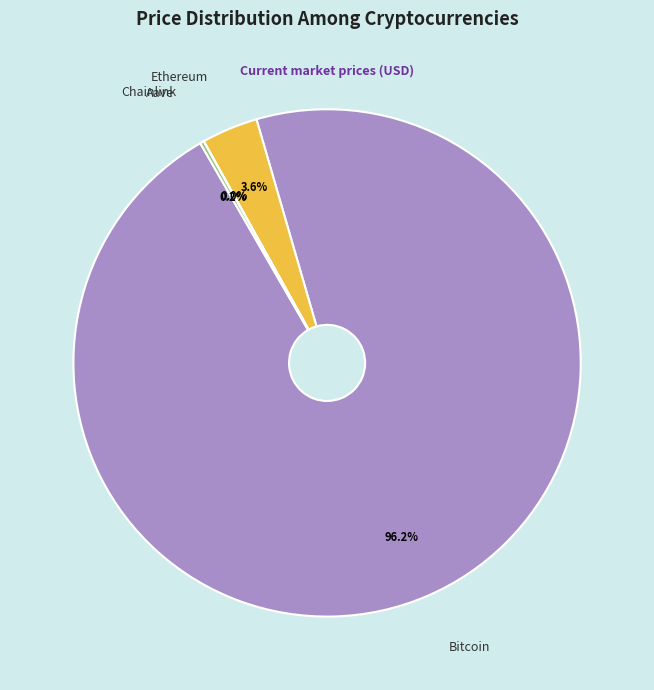

Which slice is the largest?

Bitcoin